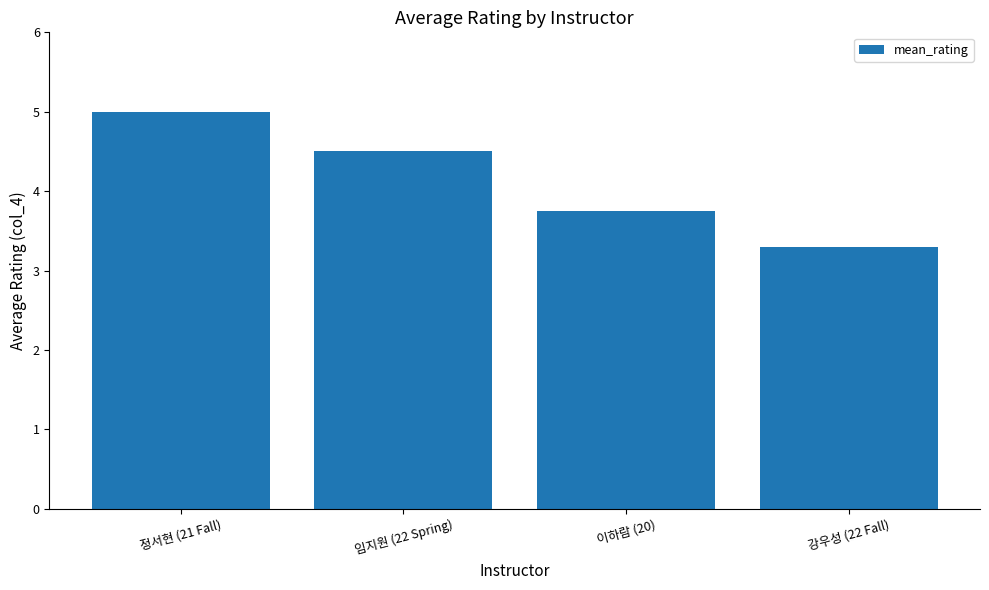

Reading right to left, what are all the values shown in this chart?

3.3	3.8	4.5	5.0